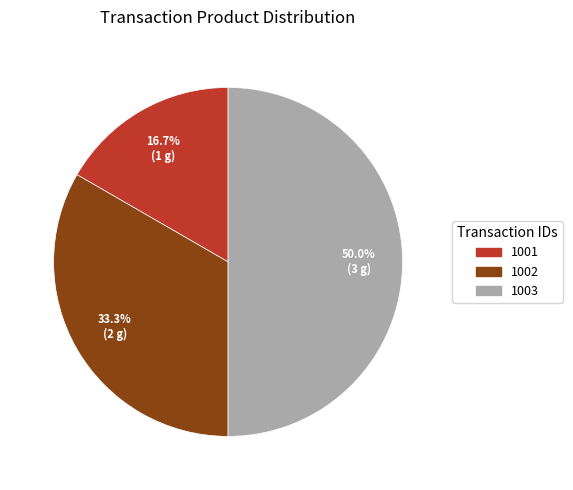

Rank the categories by value from highest to lowest.

1003, 1002, 1001